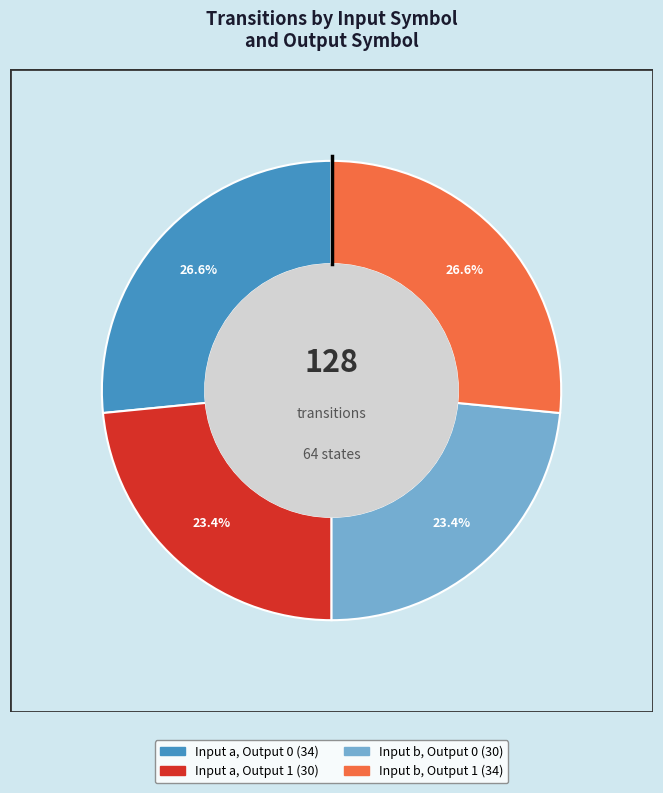

Does any single category account for the majority?

No